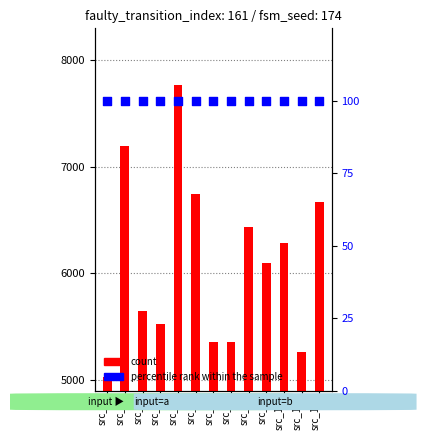

Which series has the largest total across all categories?

count